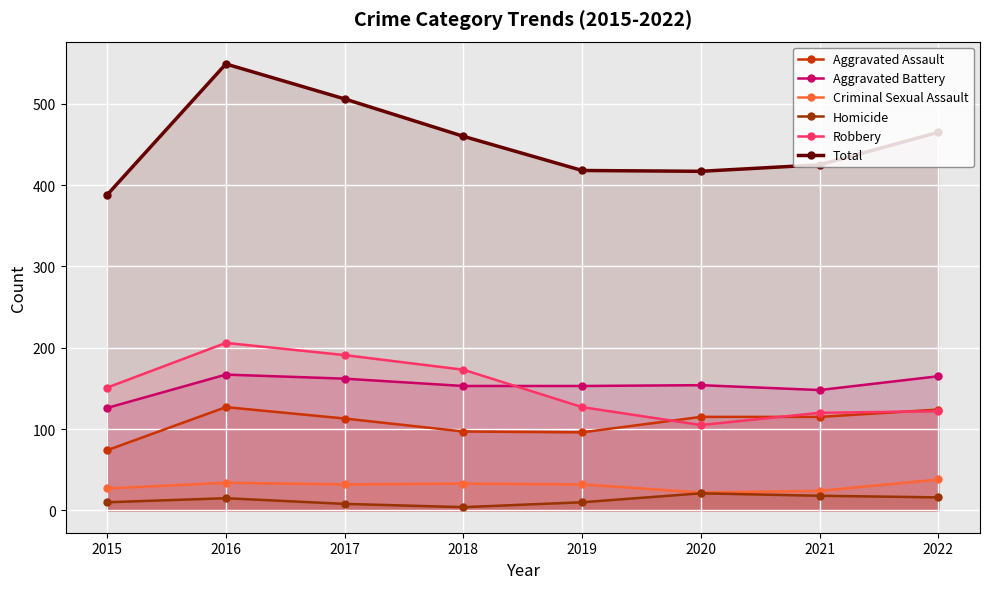

At which category does Aggravated Assault reach its first local valley?

2019